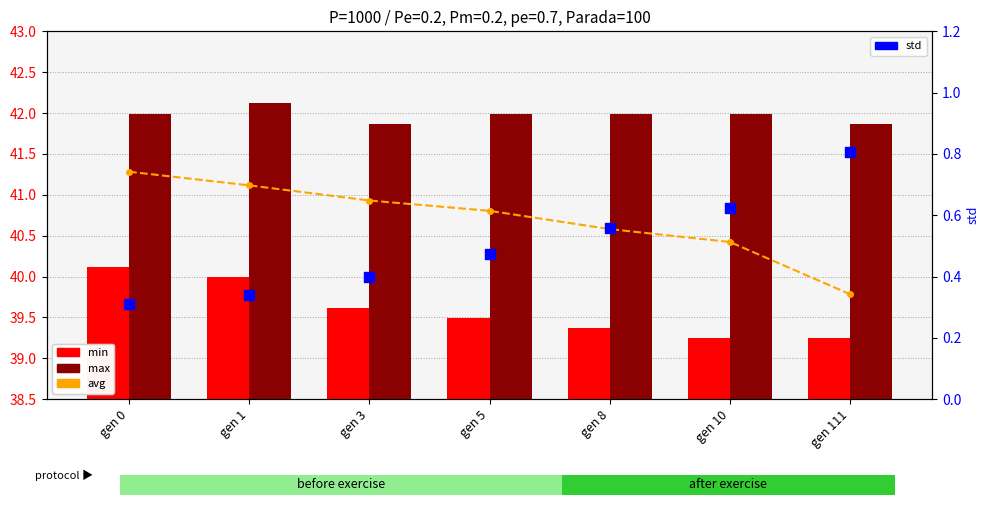

Which series has the largest total across all categories?

max